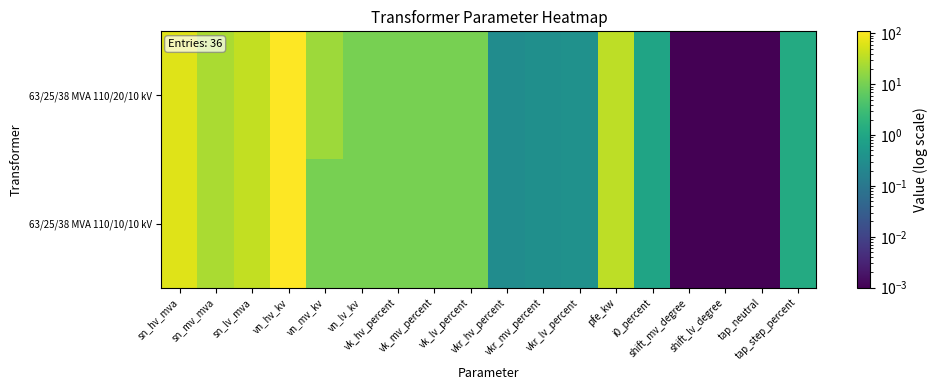

Between vk_mv_percent and vkr_lv_percent, which series saw the biggest shift?

63/25/38 MVA 110/20/10 kV